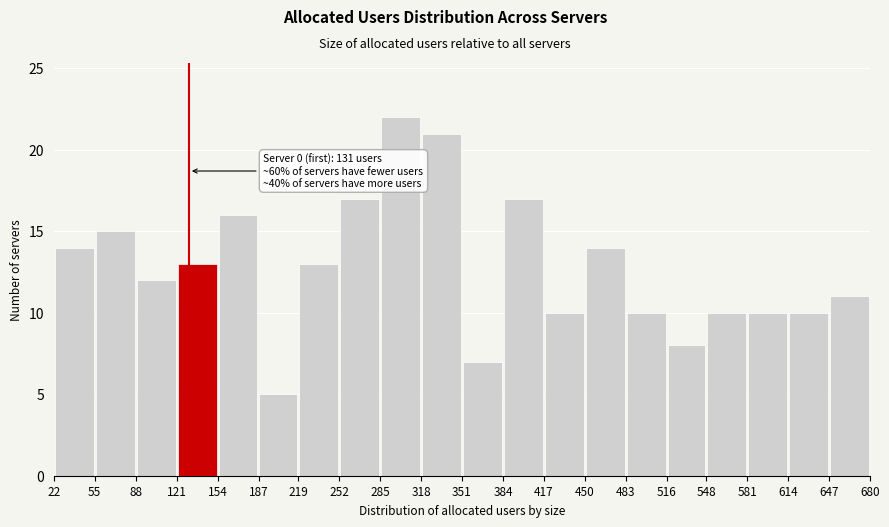

Which range on the x-axis has the tallest bar?

285 to 318